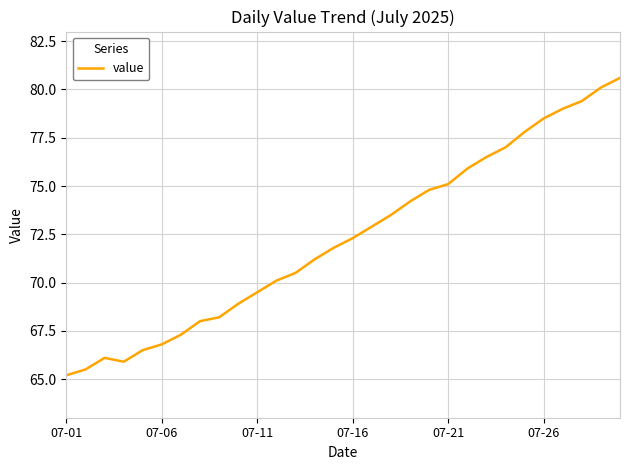

What is the difference between the maximum and minimum values?

15.4